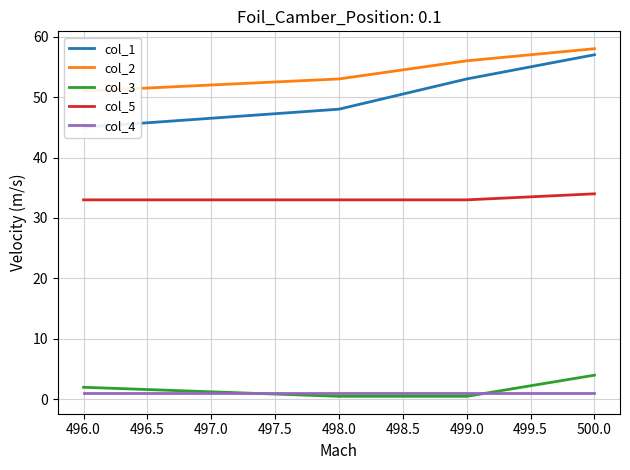

Is the value of col_3 at 496.0 greater than the value of col_5 at 500.0?

No